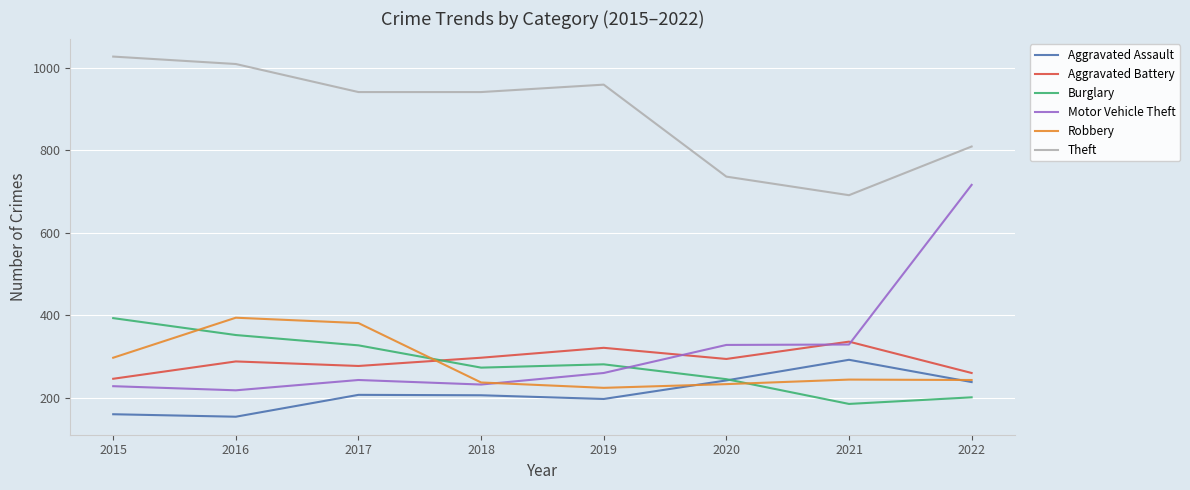

Is it true that Burglary equals 245 at 2020?

True